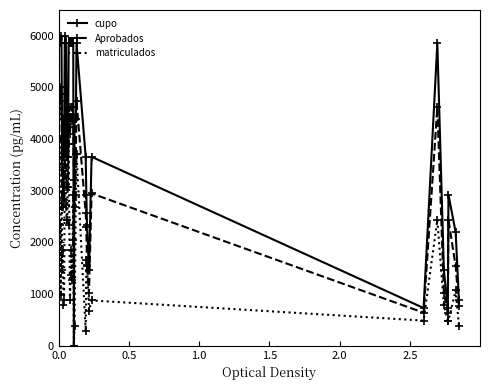

List the series in order of their overall mean, lowest first.

matriculados, Aprobados, cupo